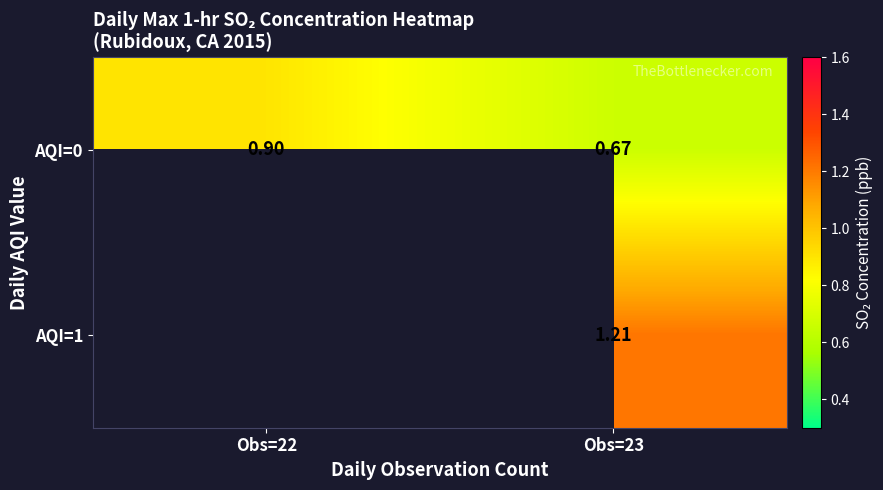

At which category is the sum across all series the highest?

Obs=23